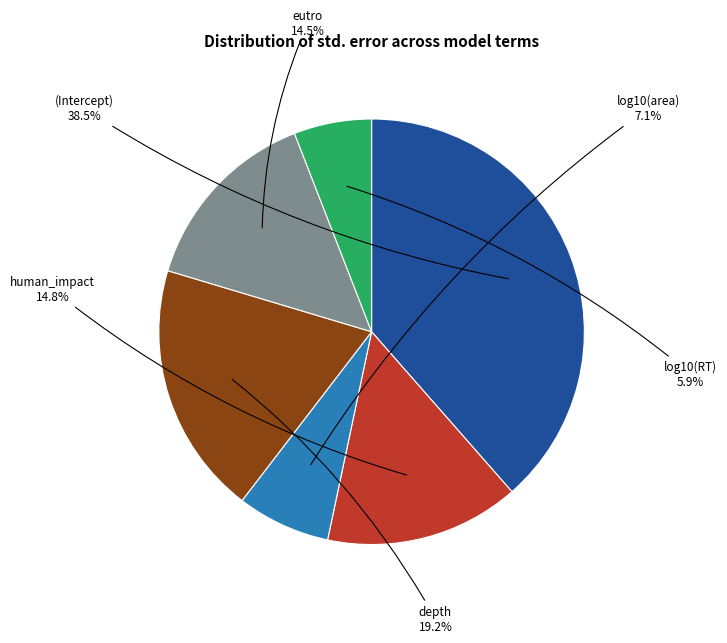

Does any single category account for the majority?

No